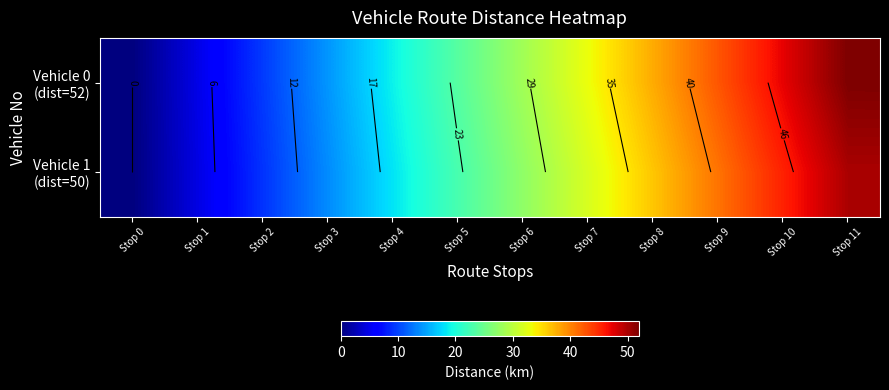

What is the difference between the Vehicle 1 (dist=50) values at Stop 5 and Stop 0?

22.7